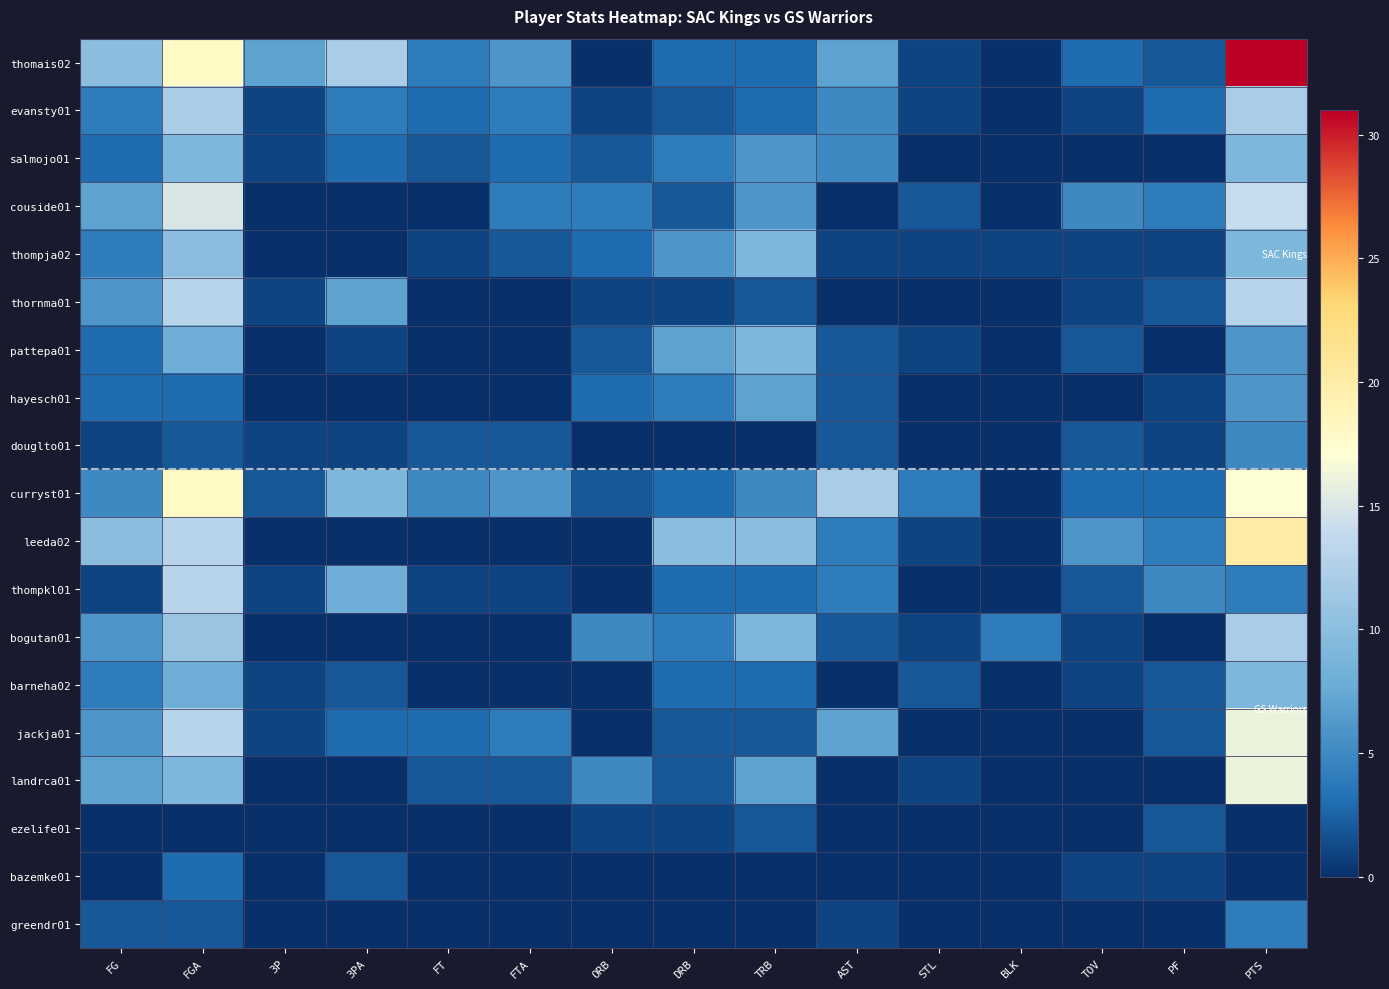

Reading right to left, list all the values displayed in this chart.

thomais02: PTS=31	PF=2	TOV=3	BLK=0	STL=1	AST=7	TRB=3	DRB=3	ORB=0	FTA=6	FT=4	3PA=12	3P=7	FGA=18	FG=10
evansty01: PTS=12	PF=3	TOV=1	BLK=0	STL=1	AST=5	TRB=3	DRB=2	ORB=1	FTA=4	FT=3	3PA=4	3P=1	FGA=12	FG=4
salmojo01: PTS=9	PF=0	TOV=0	BLK=0	STL=0	AST=5	TRB=6	DRB=4	ORB=2	FTA=3	FT=2	3PA=3	3P=1	FGA=9	FG=3
couside01: PTS=14	PF=4	TOV=5	BLK=0	STL=2	AST=0	TRB=6	DRB=2	ORB=4	FTA=4	FT=0	3PA=0	3P=0	FGA=15	FG=7
thompja02: PTS=9	PF=1	TOV=1	BLK=1	STL=1	AST=1	TRB=9	DRB=6	ORB=3	FTA=2	FT=1	3PA=0	3P=0	FGA=10	FG=4
thornma01: PTS=13	PF=2	TOV=1	BLK=0	STL=0	AST=0	TRB=2	DRB=1	ORB=1	FTA=0	FT=0	3PA=7	3P=1	FGA=13	FG=6
pattepa01: PTS=6	PF=0	TOV=2	BLK=0	STL=1	AST=2	TRB=9	DRB=7	ORB=2	FTA=0	FT=0	3PA=1	3P=0	FGA=8	FG=3
hayesch01: PTS=6	PF=1	TOV=0	BLK=0	STL=0	AST=2	TRB=7	DRB=4	ORB=3	FTA=0	FT=0	3PA=0	3P=0	FGA=3	FG=3
douglto01: PTS=5	PF=1	TOV=2	BLK=0	STL=0	AST=2	TRB=0	DRB=0	ORB=0	FTA=2	FT=2	3PA=1	3P=1	FGA=2	FG=1
curryst01: PTS=17	PF=3	TOV=3	BLK=0	STL=4	AST=12	TRB=5	DRB=3	ORB=2	FTA=6	FT=5	3PA=9	3P=2	FGA=18	FG=5
leeda02: PTS=20	PF=4	TOV=6	BLK=0	STL=1	AST=4	TRB=10	DRB=10	ORB=0	FTA=0	FT=0	3PA=0	3P=0	FGA=13	FG=10
thompkl01: PTS=4	PF=5	TOV=2	BLK=0	STL=0	AST=4	TRB=3	DRB=3	ORB=0	FTA=1	FT=1	3PA=8	3P=1	FGA=13	FG=1
bogutan01: PTS=12	PF=0	TOV=1	BLK=4	STL=1	AST=2	TRB=9	DRB=4	ORB=5	FTA=0	FT=0	3PA=0	3P=0	FGA=11	FG=6
barneha02: PTS=9	PF=2	TOV=1	BLK=0	STL=2	AST=0	TRB=3	DRB=3	ORB=0	FTA=0	FT=0	3PA=2	3P=1	FGA=8	FG=4
jackja01: PTS=16	PF=2	TOV=0	BLK=0	STL=0	AST=7	TRB=2	DRB=2	ORB=0	FTA=4	FT=3	3PA=3	3P=1	FGA=13	FG=6
landrca01: PTS=16	PF=0	TOV=0	BLK=0	STL=1	AST=0	TRB=7	DRB=2	ORB=5	FTA=2	FT=2	3PA=0	3P=0	FGA=9	FG=7
ezelife01: PTS=0	PF=2	TOV=0	BLK=0	STL=0	AST=0	TRB=2	DRB=1	ORB=1	FTA=0	FT=0	3PA=0	3P=0	FGA=0	FG=0
bazemke01: PTS=0	PF=1	TOV=1	BLK=0	STL=0	AST=0	TRB=0	DRB=0	ORB=0	FTA=0	FT=0	3PA=2	3P=0	FGA=3	FG=0
greendr01: PTS=4	PF=0	TOV=0	BLK=0	STL=0	AST=1	TRB=0	DRB=0	ORB=0	FTA=0	FT=0	3PA=0	3P=0	FGA=2	FG=2